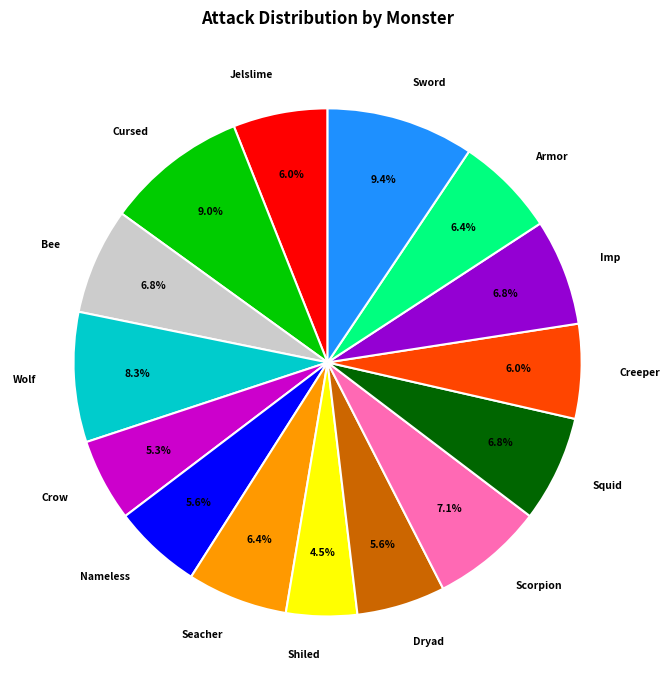

The Scorpion slice represents 7% of the pie. True or false?

True